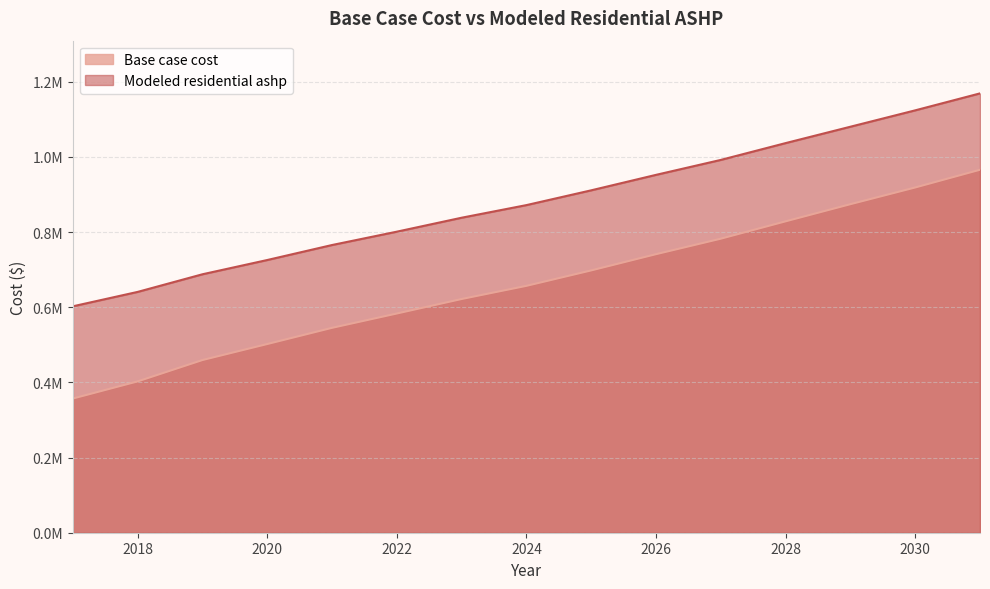

What is the sum of all Modeled residential ashp values?

13198975.8